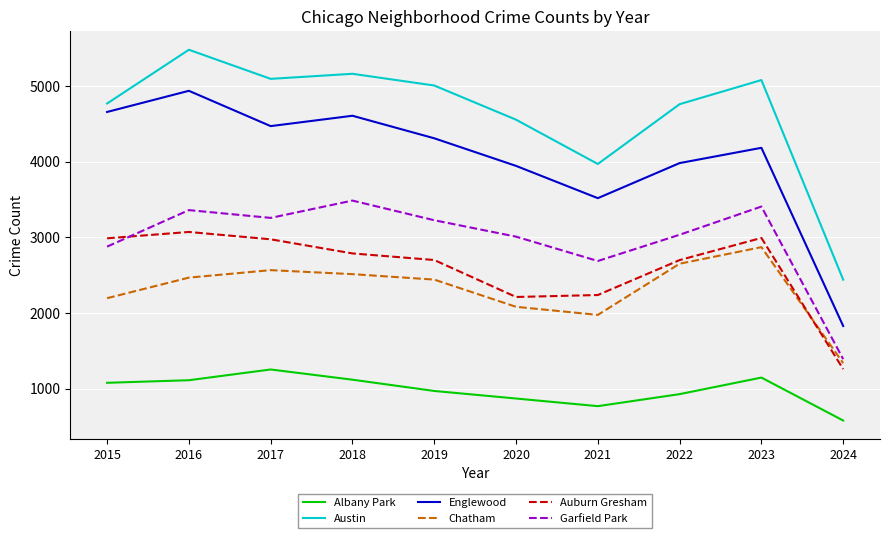

Is it true that Auburn Gresham equals 1045 at 2022?

False